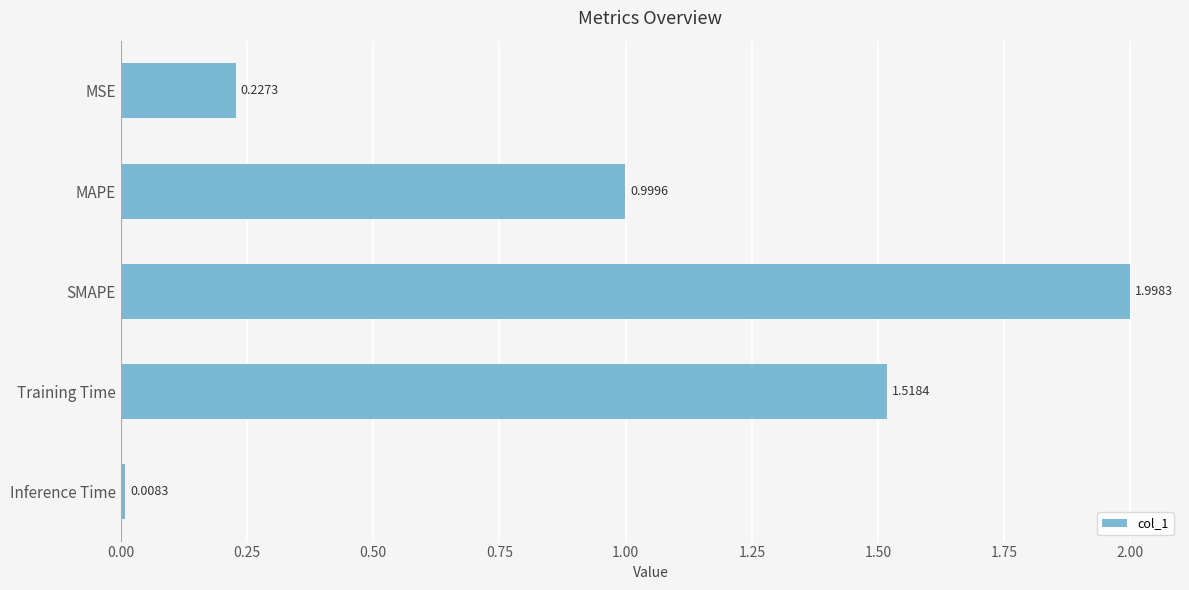

How many bars are there in total?

5